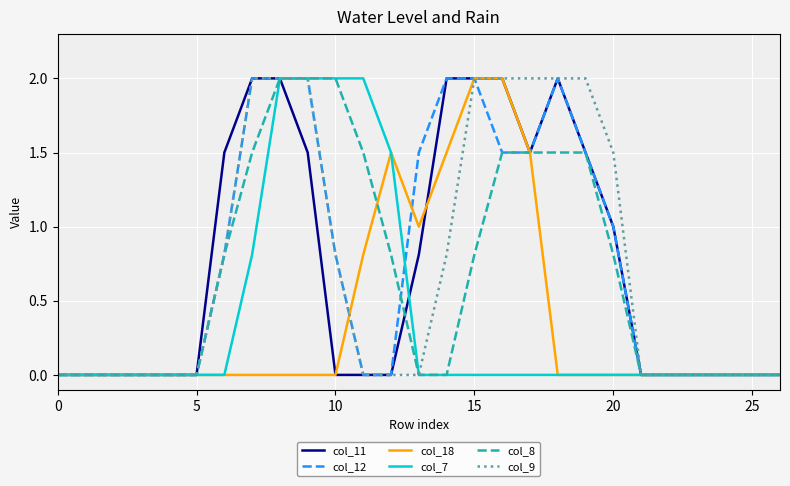

Is this an area chart (filled region under the line)?

No